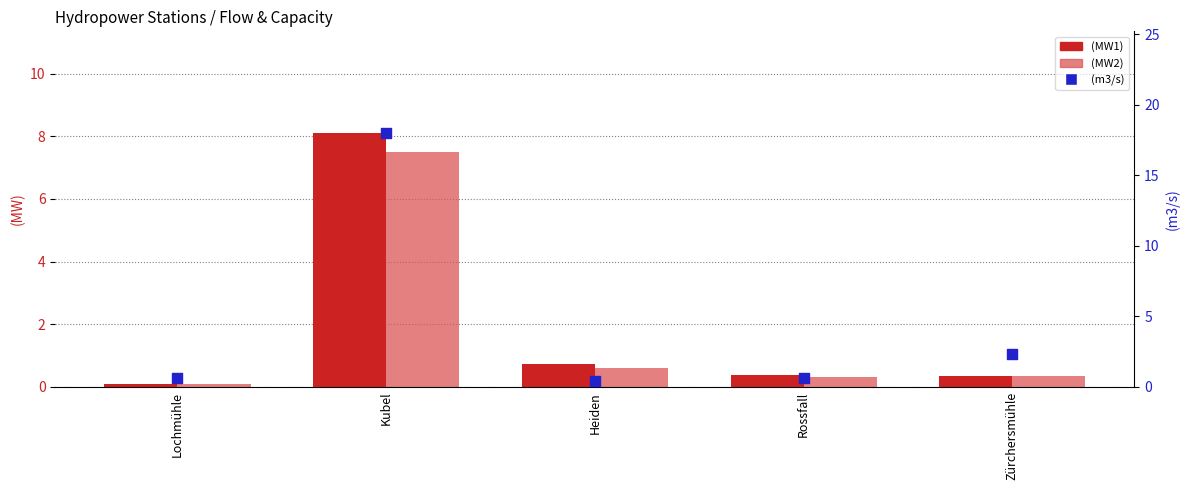

Which series has the largest total across all categories?

(m3/s)